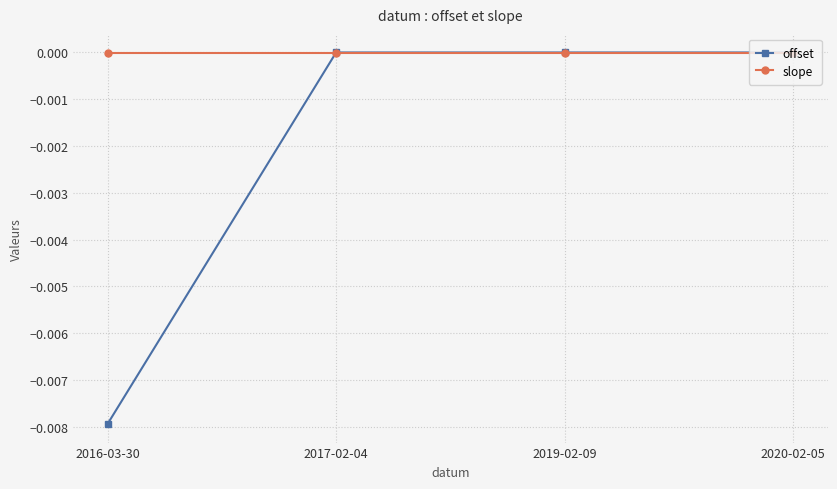

At 2019-02-09, list the series in order from largest to smallest.

offset, slope